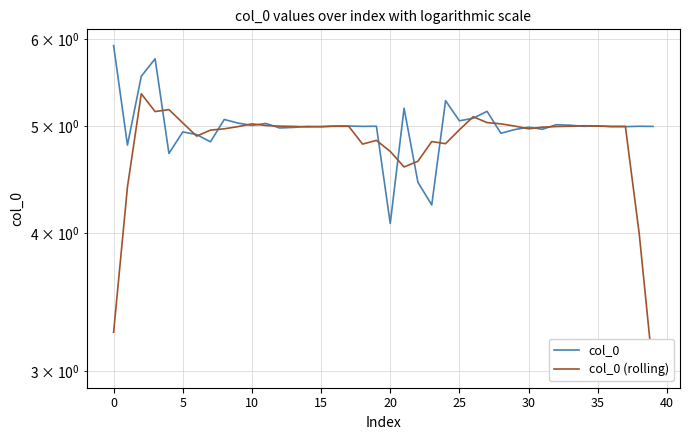

What is the value of the col_0 point at the 5th from the left?

4.7